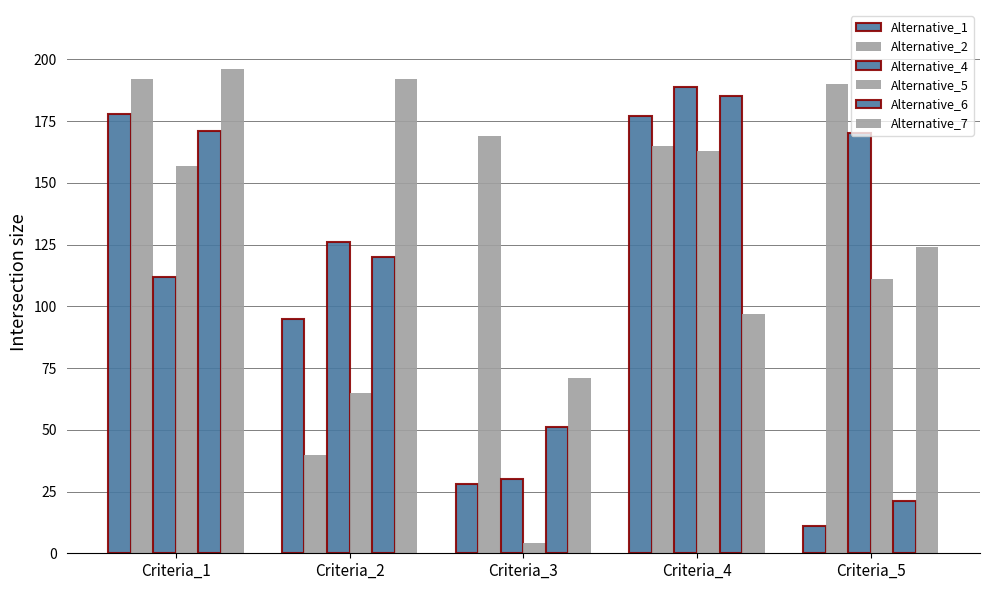

What is the minimum value shown in the chart?

4